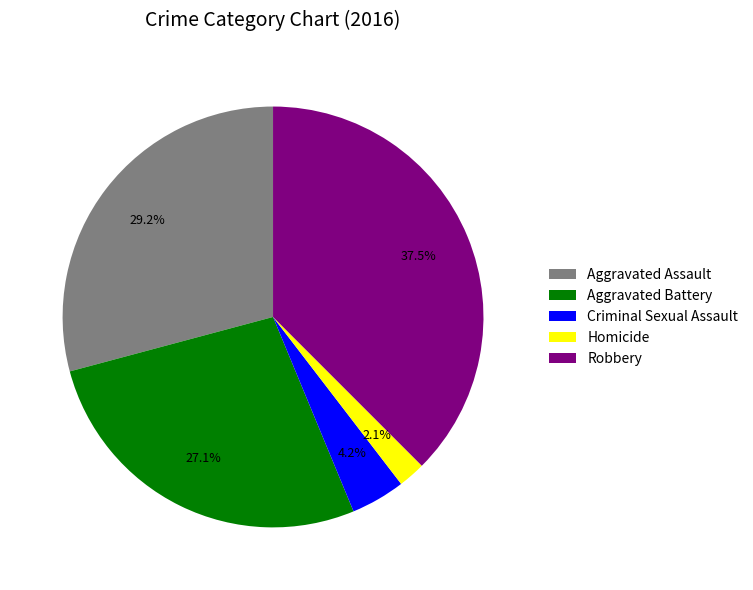

To the nearest percent, what is the average slice percentage?

20%